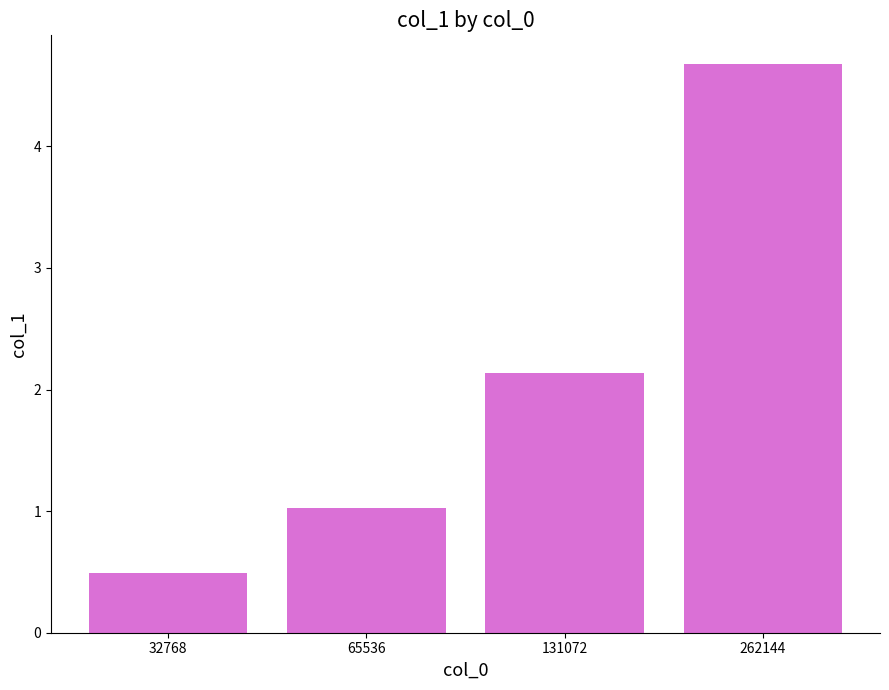

How many values are below 2?

2